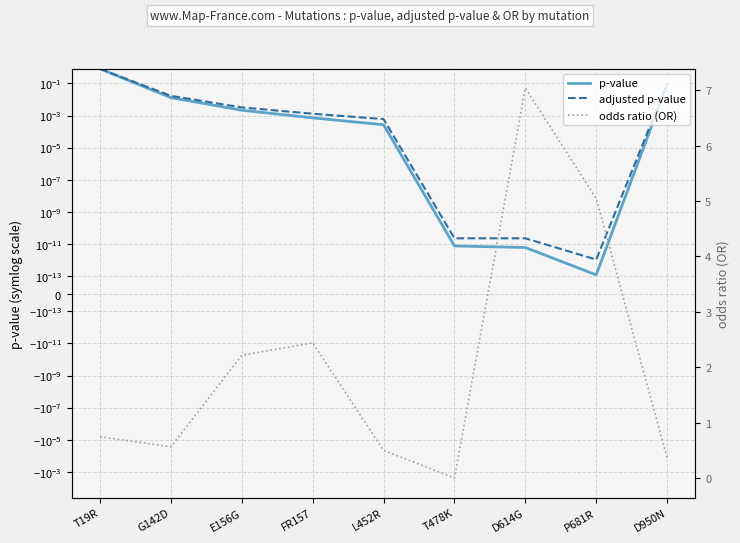

What is the total value across all series at D614G?

7.0